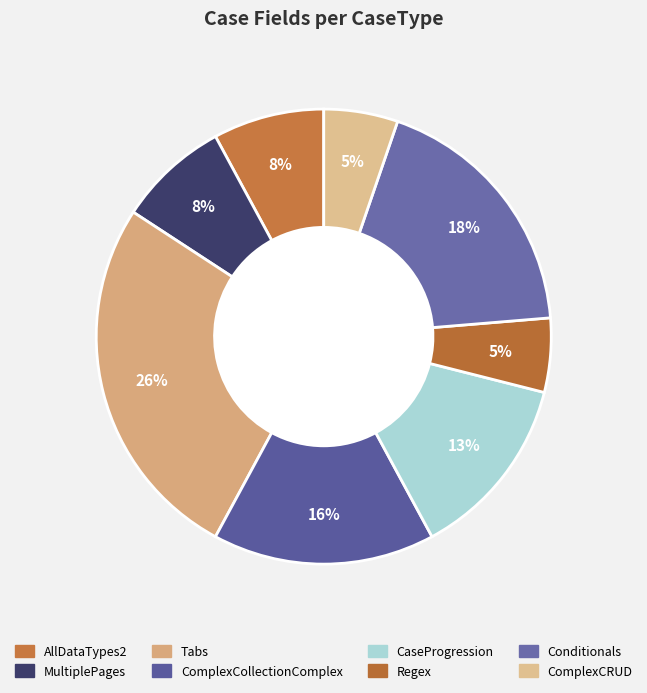

Count the number of slices in the pie.

8